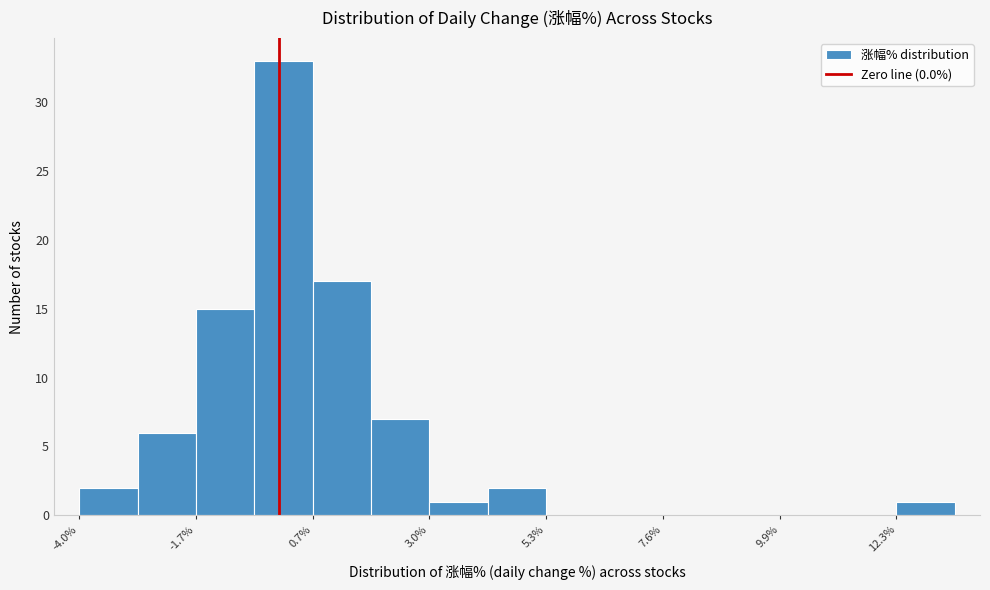

Read against the x-axis, roughly where is the centre of the tallest bar?

0.0